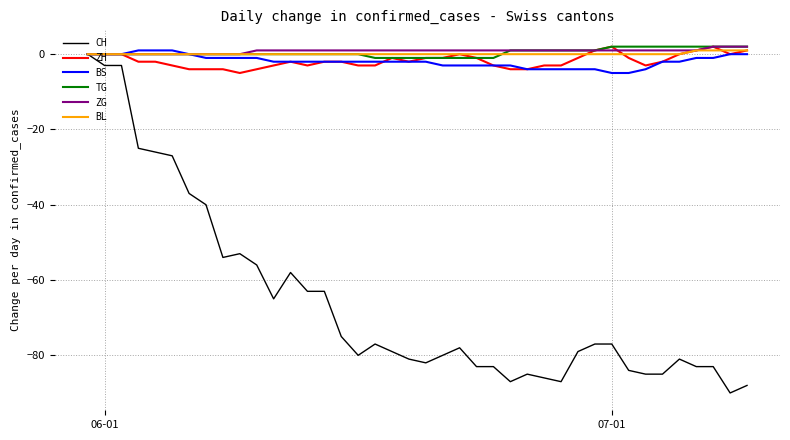

Which series has the largest range (max minus min)?

CH